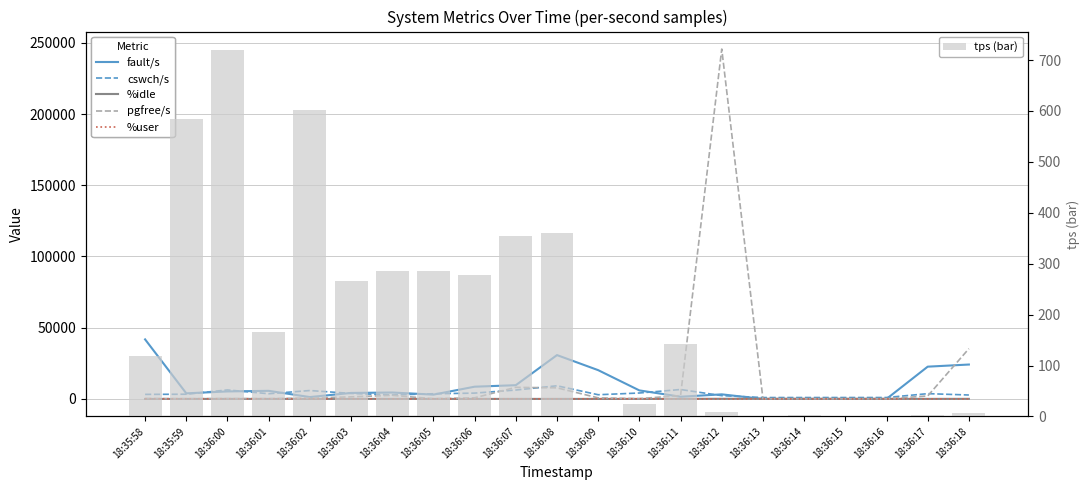

At how many categories does at least one series exceed 73227?

1